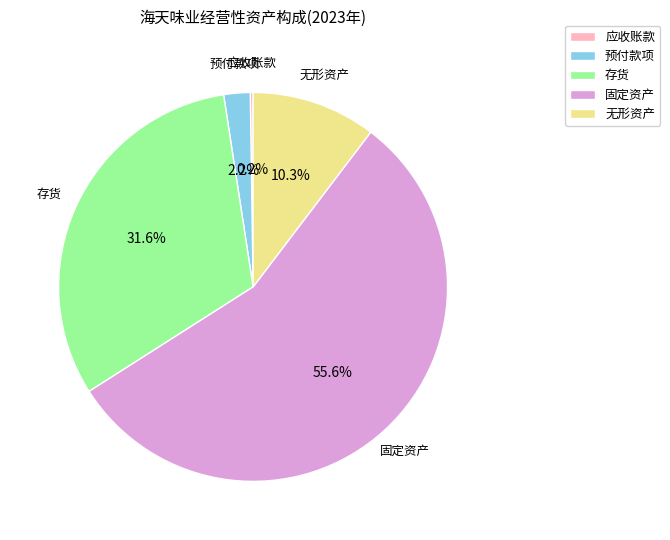

What portion of the pie excludes 预付款项?

97.8%